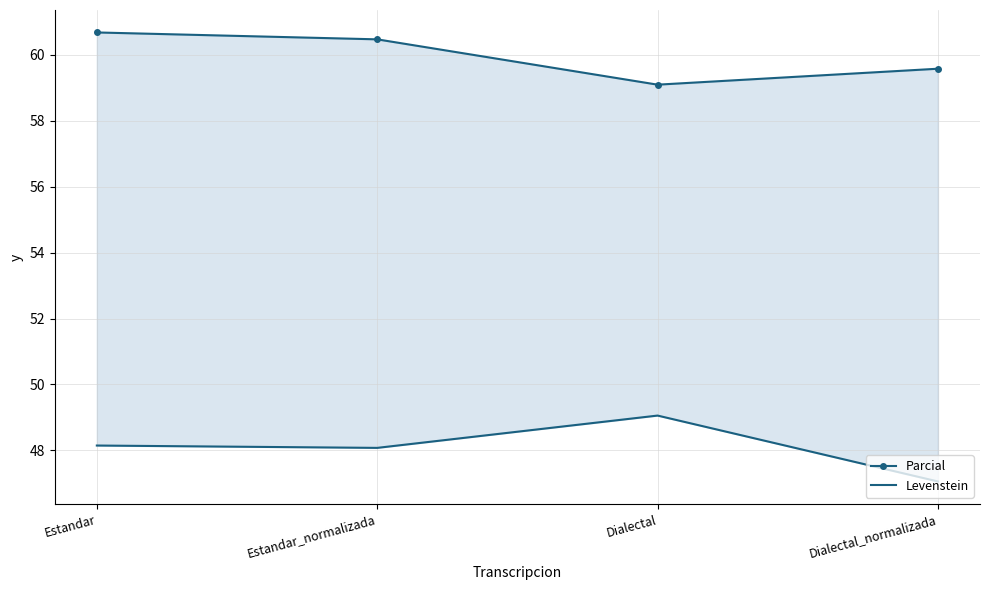

Which series has the largest total across all categories?

Parcial